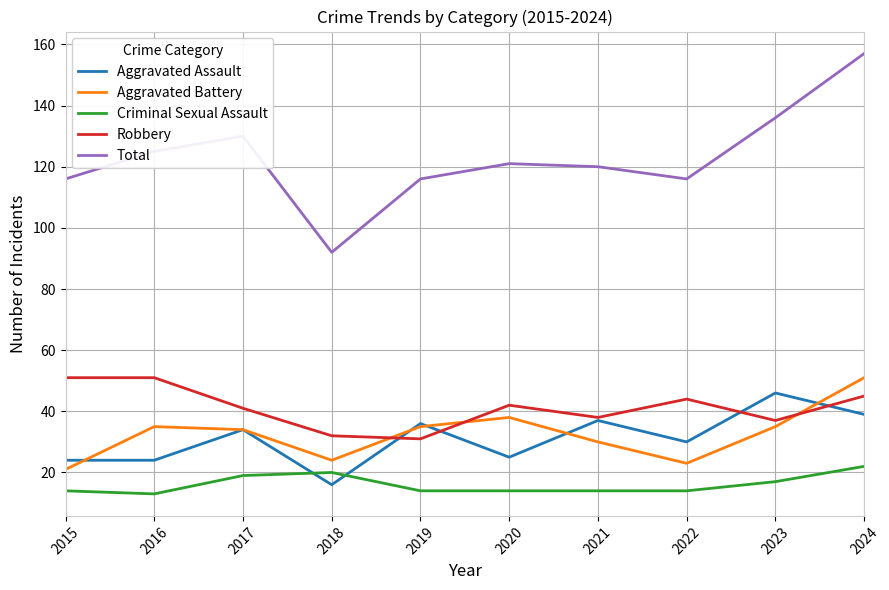

What is the total value across all series at 2021?

239